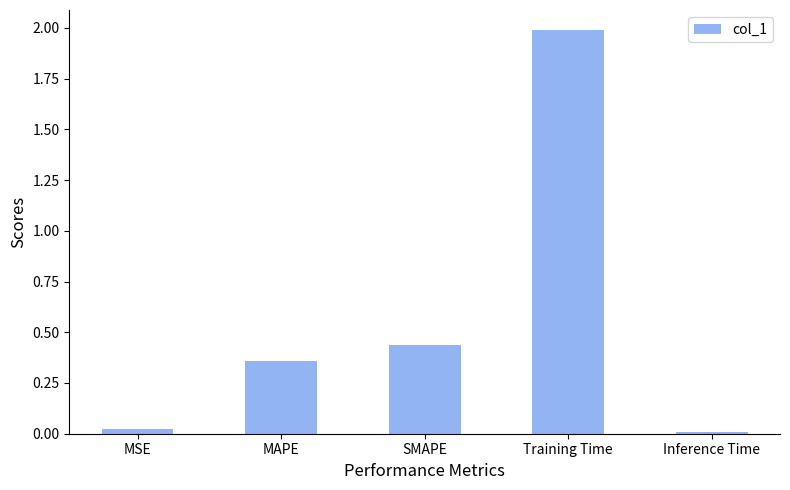

Is it true that the value at MSE is 0.0?

True